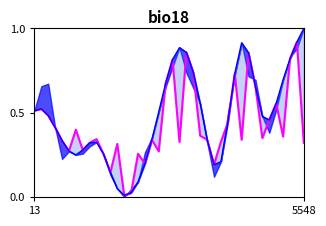

True or false: spline_line has a value of 0.5 at 33.

True